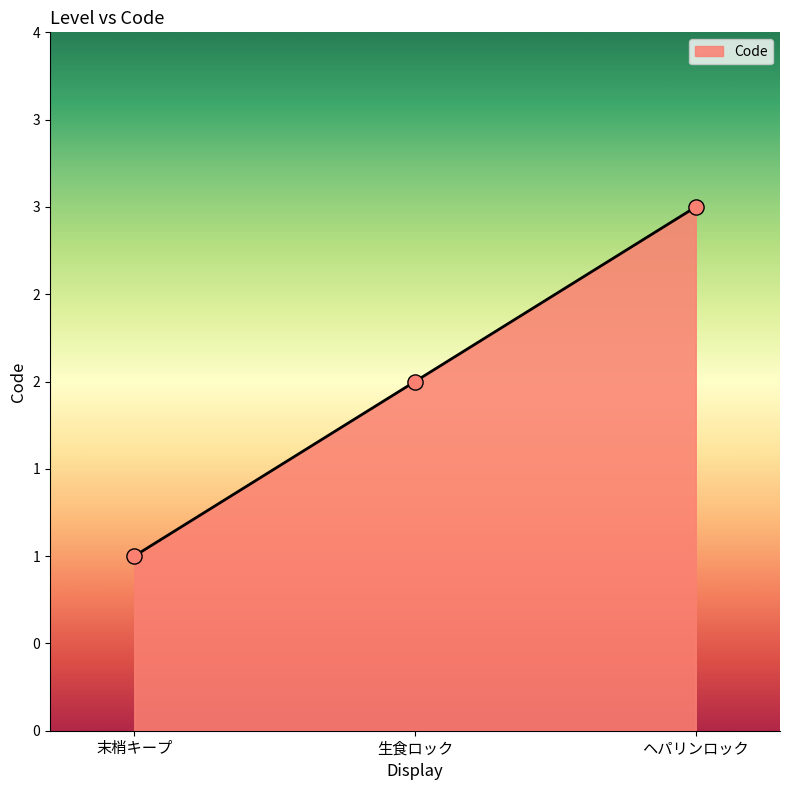

Which has a higher value, 末梢キープ or ヘパリンロック?

ヘパリンロック